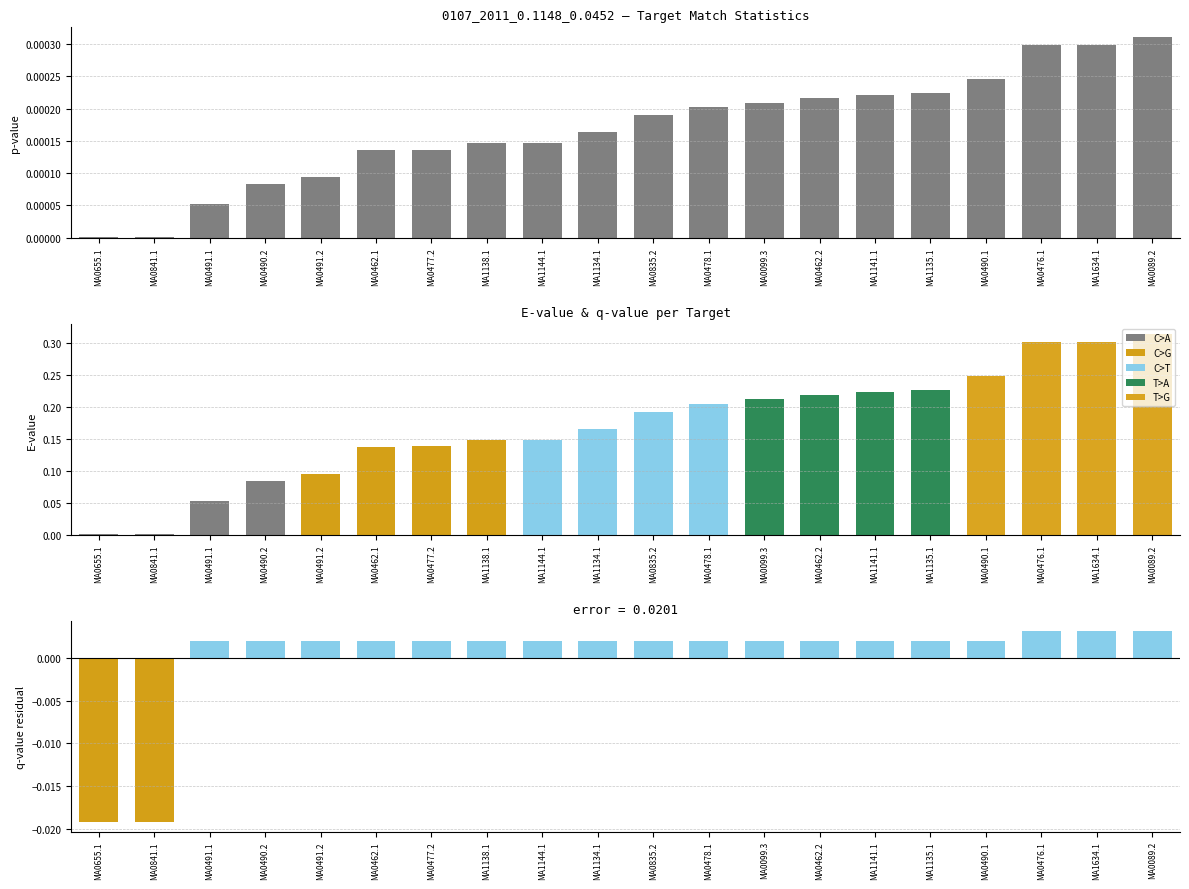

At which category is the sum across all series the highest?

MA0089.2